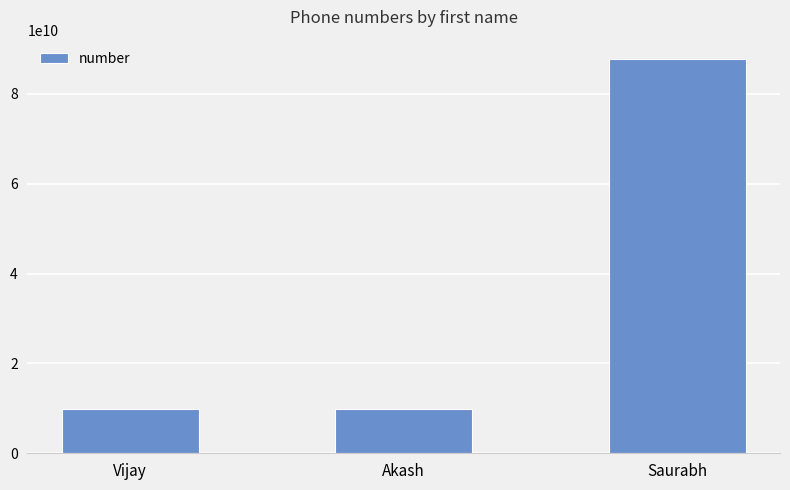

What is the difference between the maximum and minimum values?

77789141911